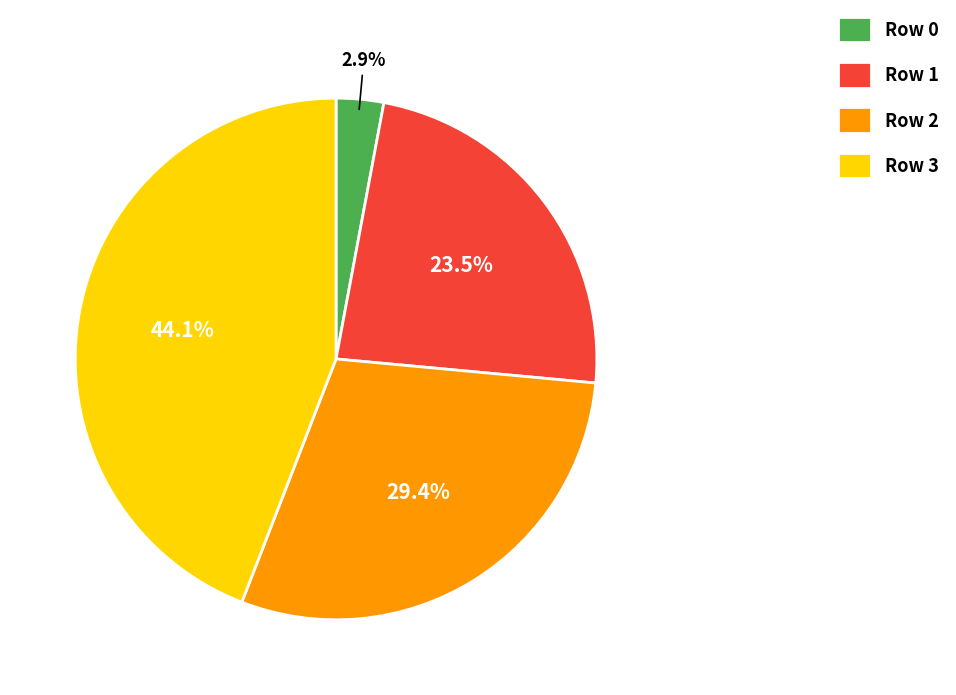

How many slices are in this pie chart?

4